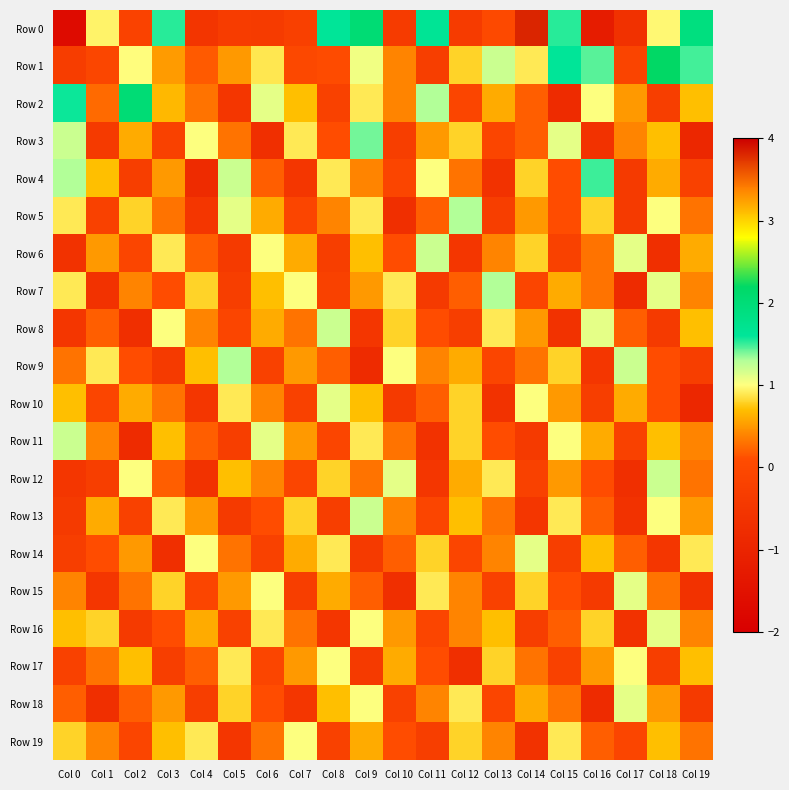

What is the difference between the highest and lowest values at Col 12?

2.0